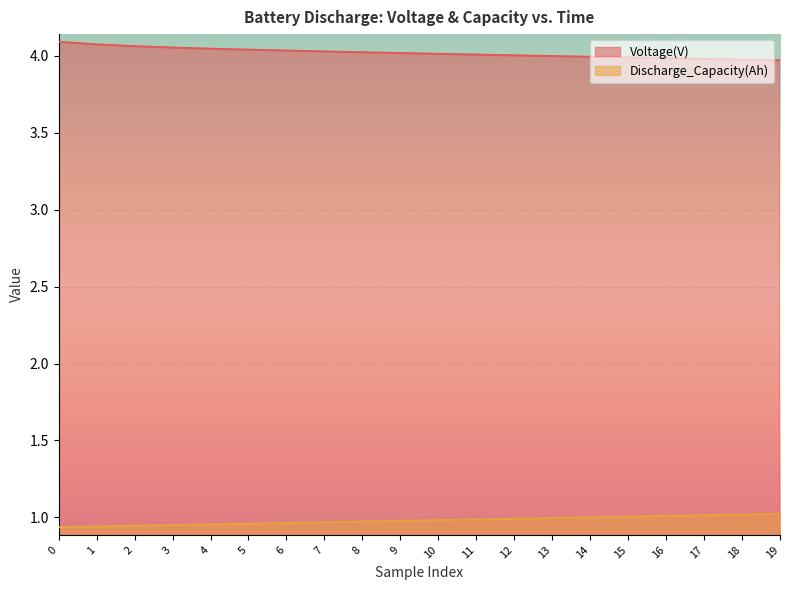

The Voltage(V) series shows 4.0 at 10. True or false?

True